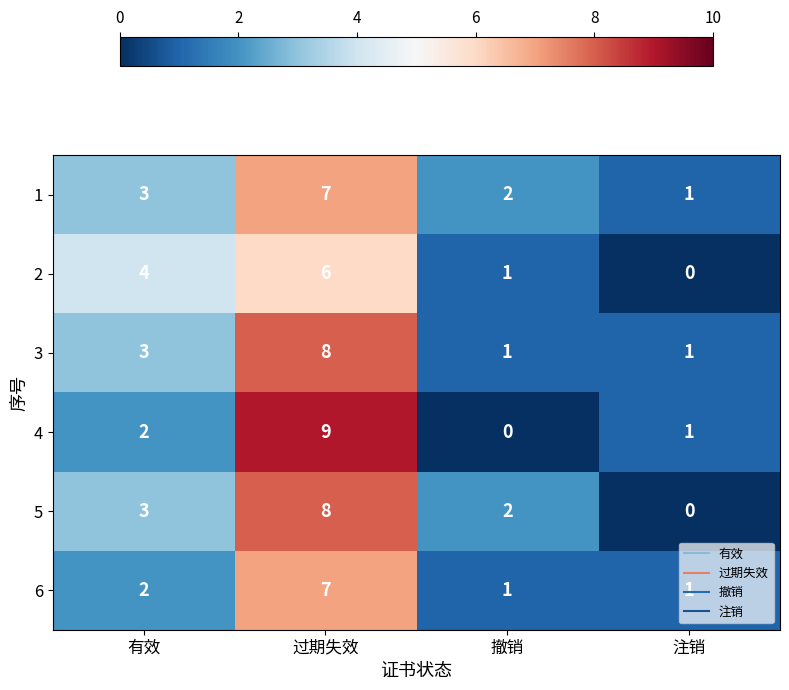

Between 有效 and 注销, which series saw the biggest shift?

2